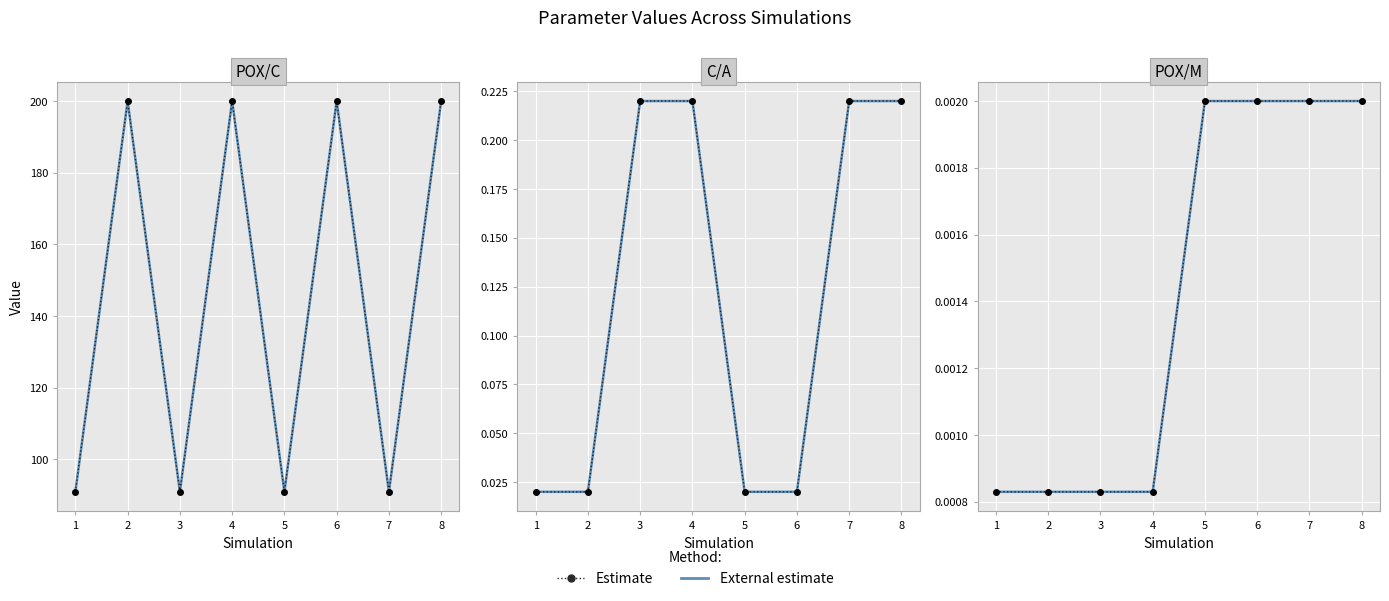

Count the External estimate values in the range 0 to 1.

8